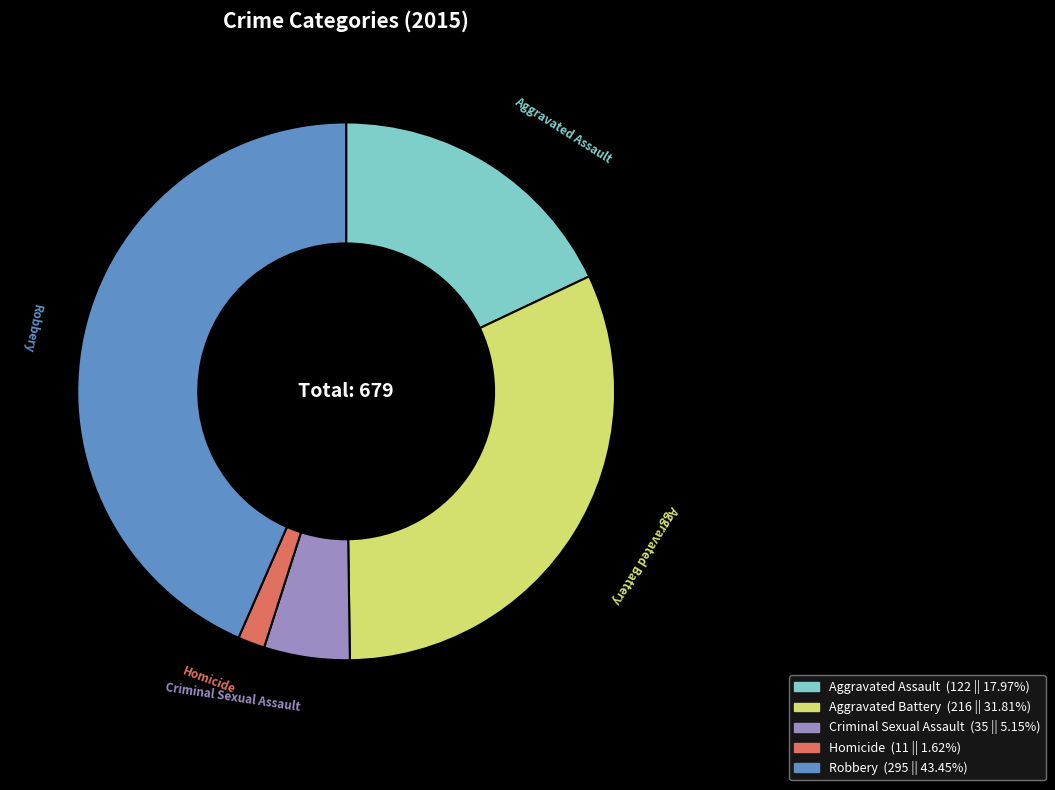

What is the ratio of the value at Aggravated Battery to the value at Homicide?

19.6